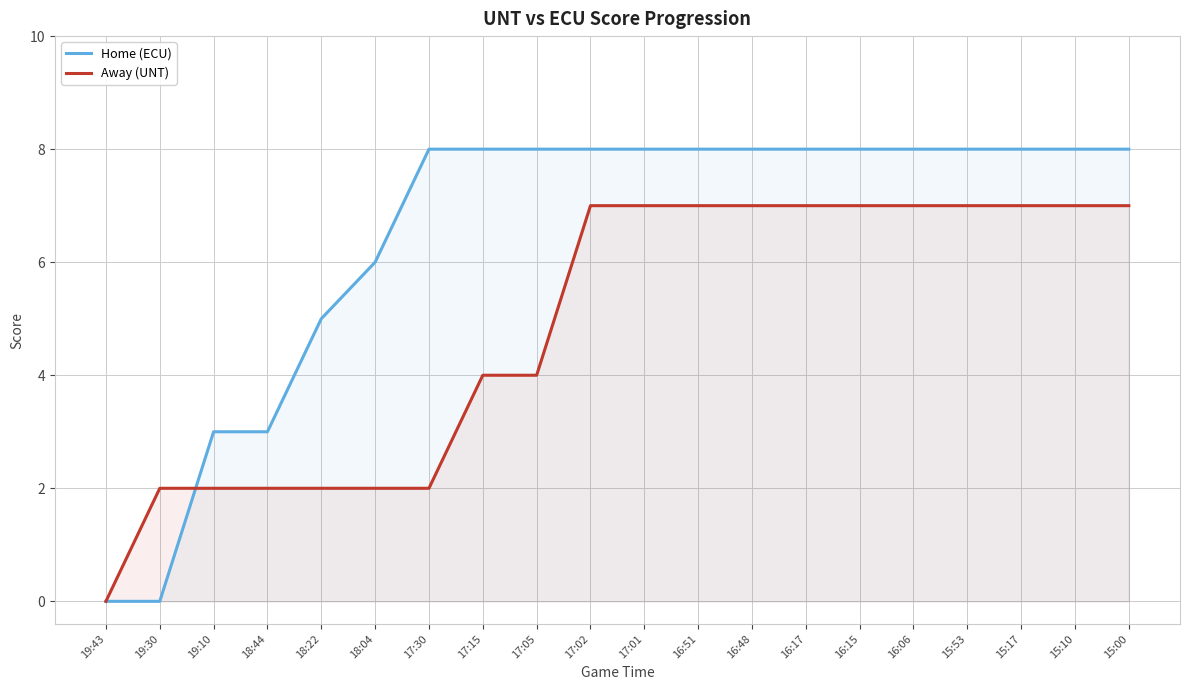

Reading left to right, list all the values displayed in this chart.

Home (ECU): 0	0	3	3	5	6	8	8	8	8	8	8	8	8	8	8	8	8	8	8
Away (UNT): 0	2	2	2	2	2	2	4	4	7	7	7	7	7	7	7	7	7	7	7